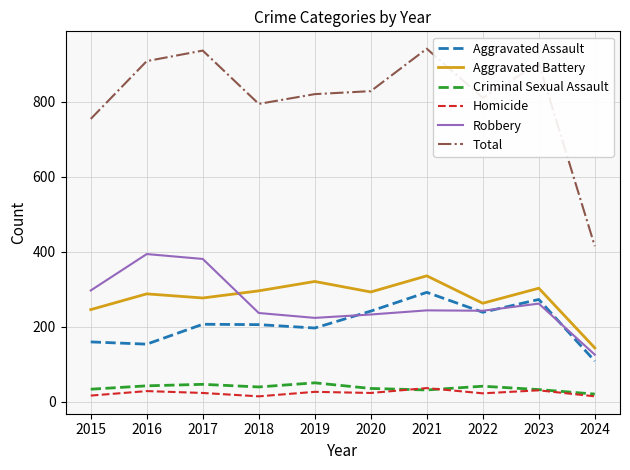

Which series has the largest total across all categories?

Total